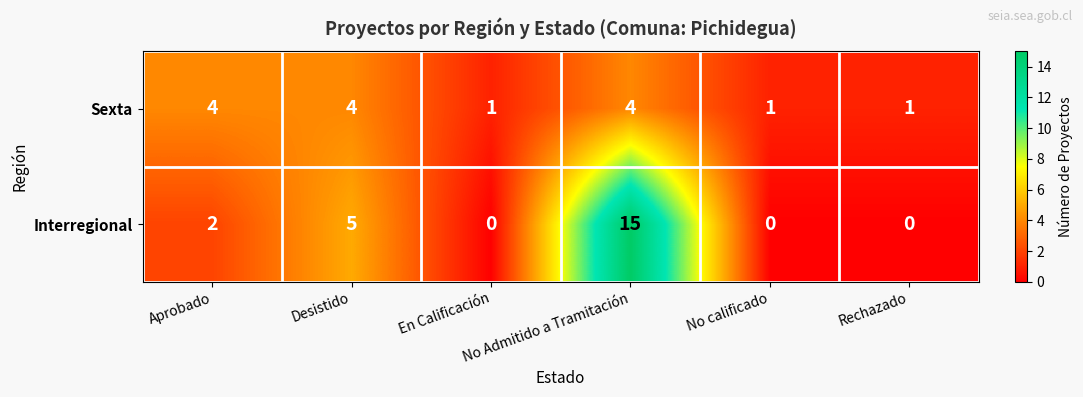

Between Desistido and Rechazado, which series saw the biggest shift?

Interregional